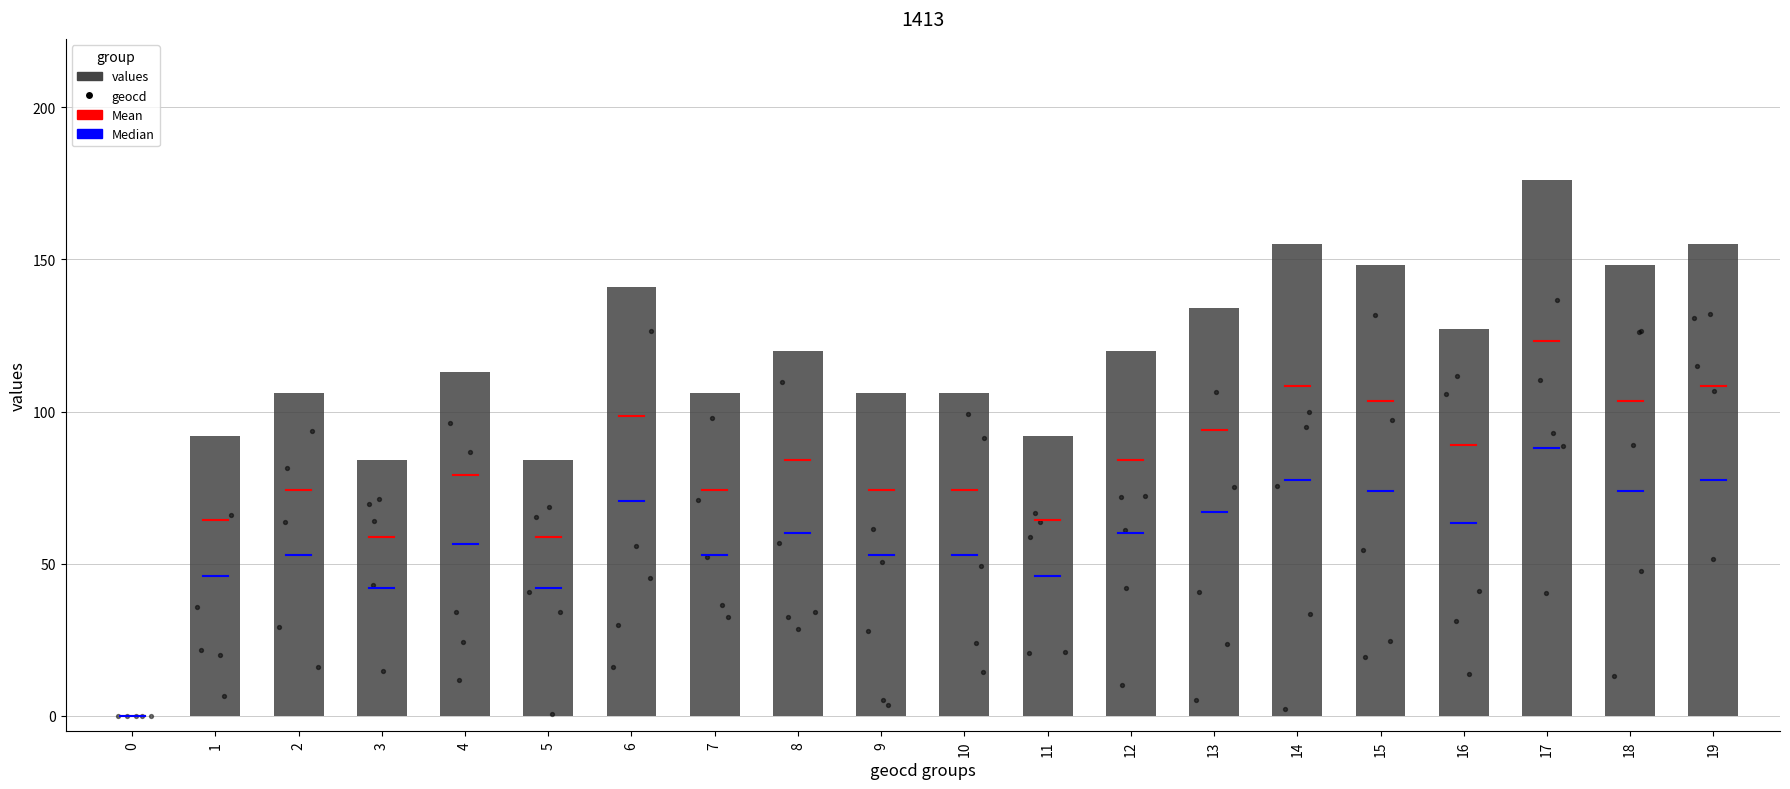

Between 8 and 3, which is larger?

8